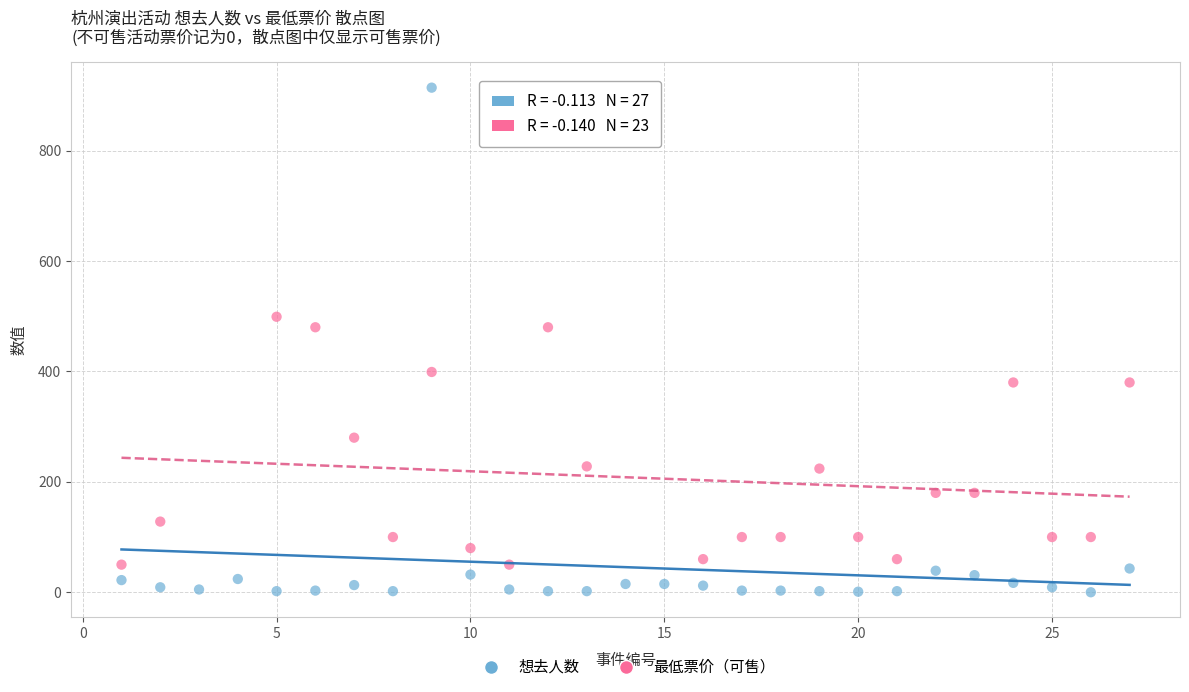

Which series reaches the maximum Y coordinate?

想去人数